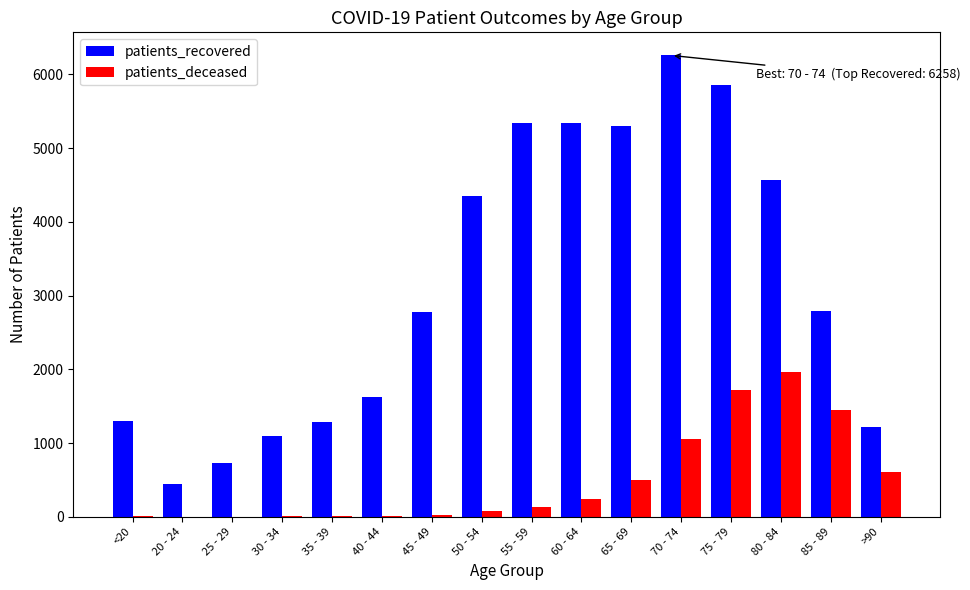

What is the maximum value for patients_recovered?

6258